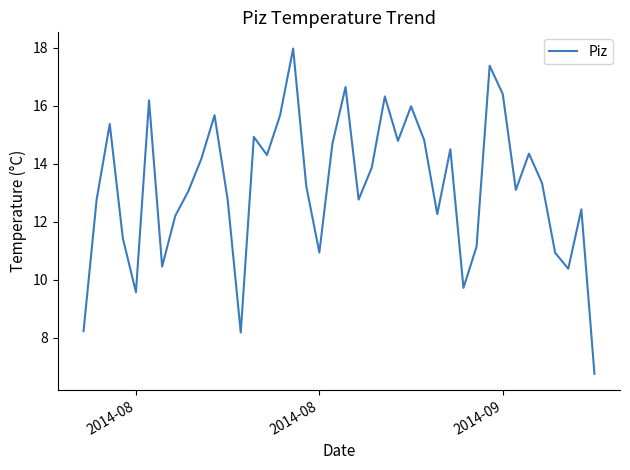

What is the minimum value shown in the chart?

6.8